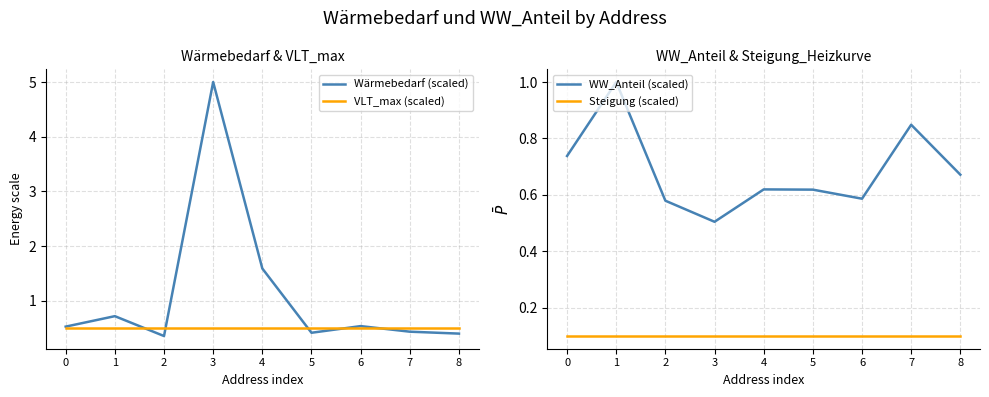

What is the sum of the Wärmebedarf (scaled) values at 4 and 6?

2.1